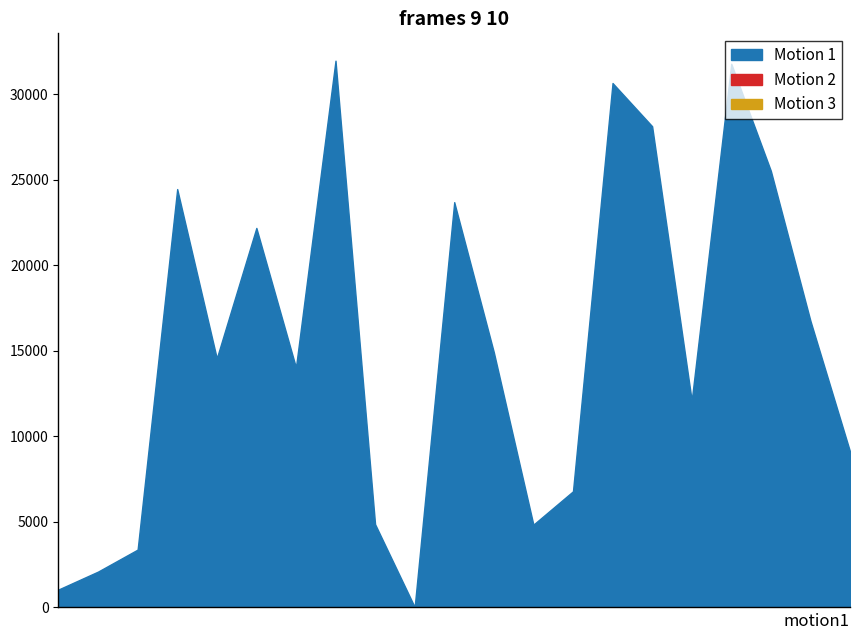

What is the sum of all Motion 1 values?

322924